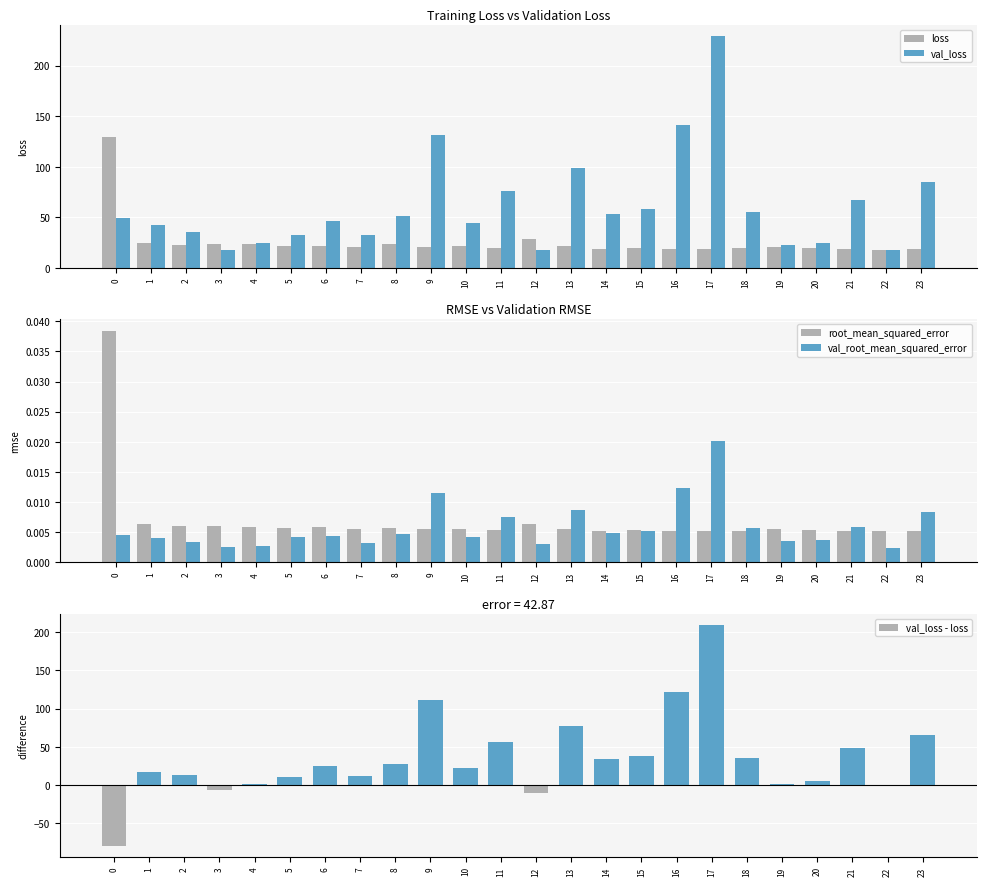

What is the average value of the val_loss series?

60.6